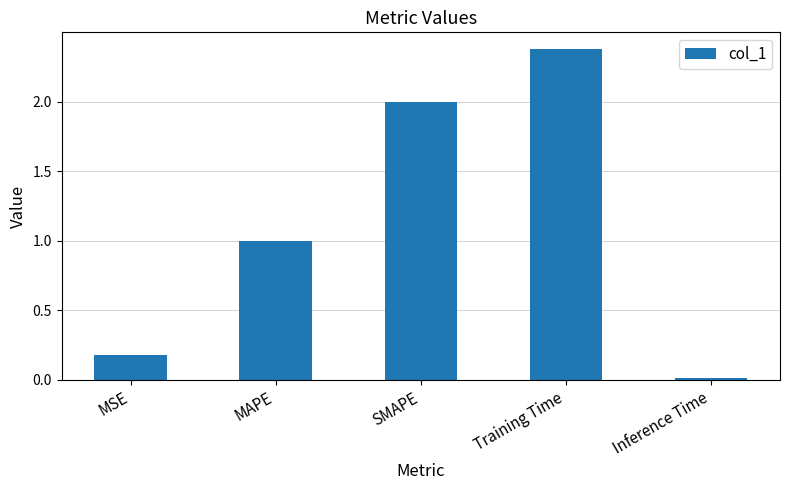

At which label is the value closest to 1?

MAPE